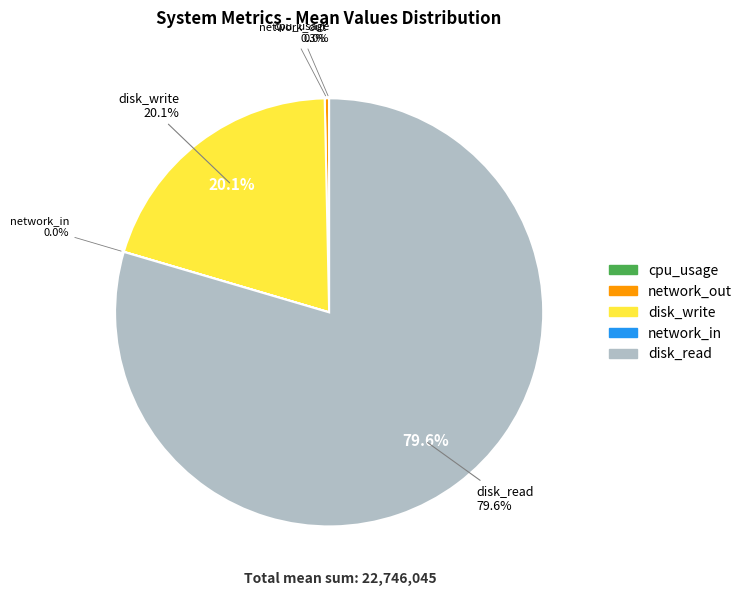

What percentage is the disk_write slice, to the nearest percent?

20%